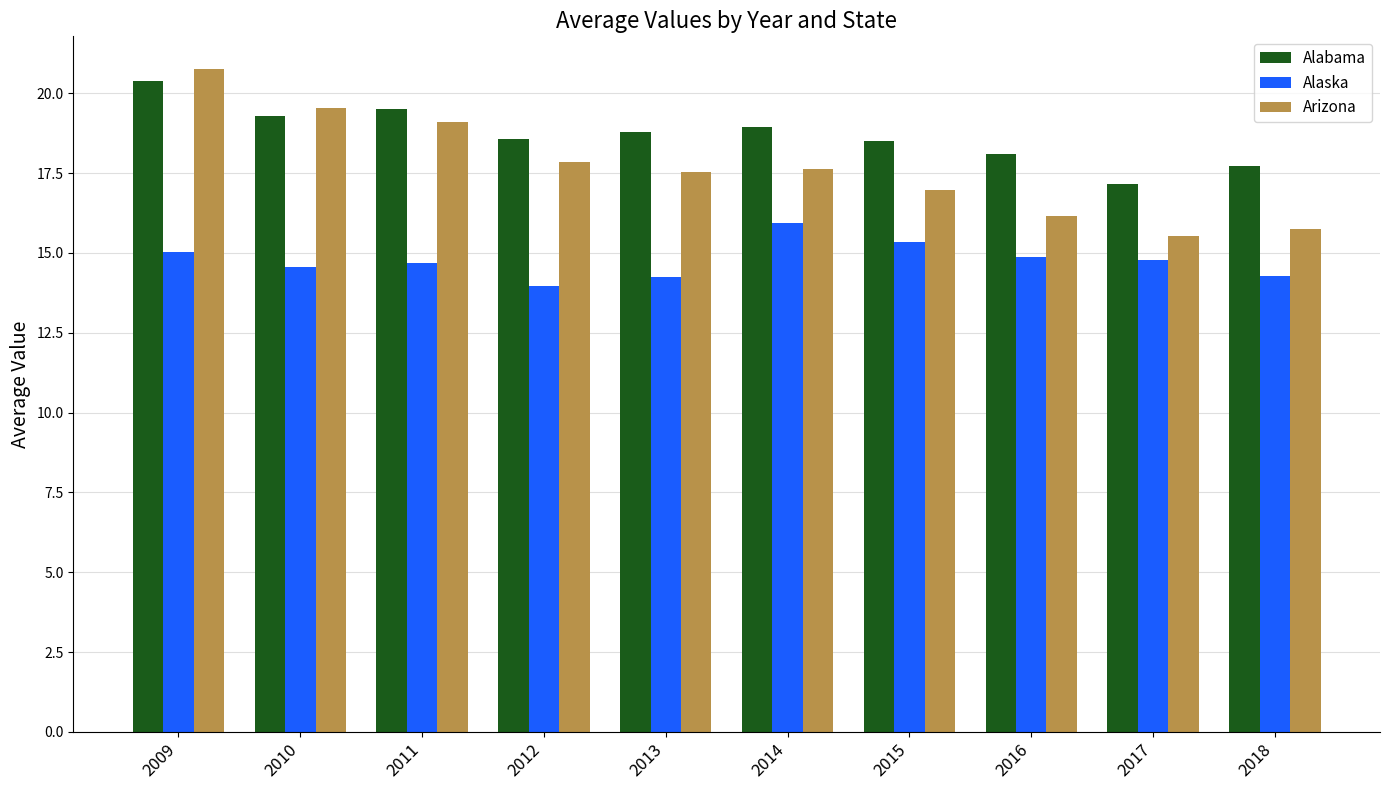

At which label does Alabama reach its minimum?

2017